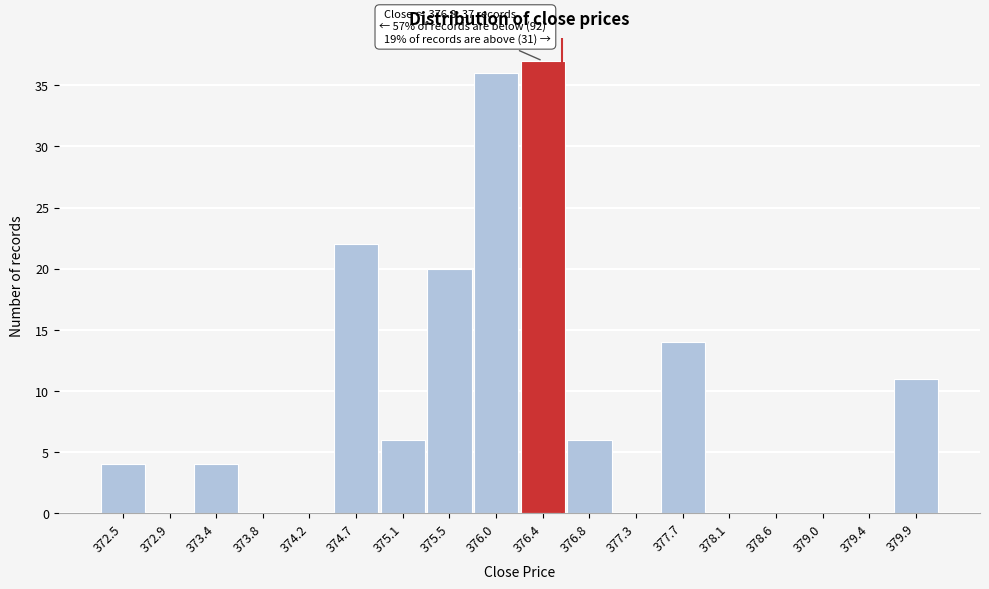

Reading left to right, what are all the values shown in this chart?

372.5=4	372.9=0	373.4=4	373.8=0	374.2=0	374.7=22	375.1=6	375.5=20	376.0=36	376.4=37	376.8=6	377.3=0	377.7=14	378.1=0	378.6=0	379.0=0	379.4=0	379.9=11